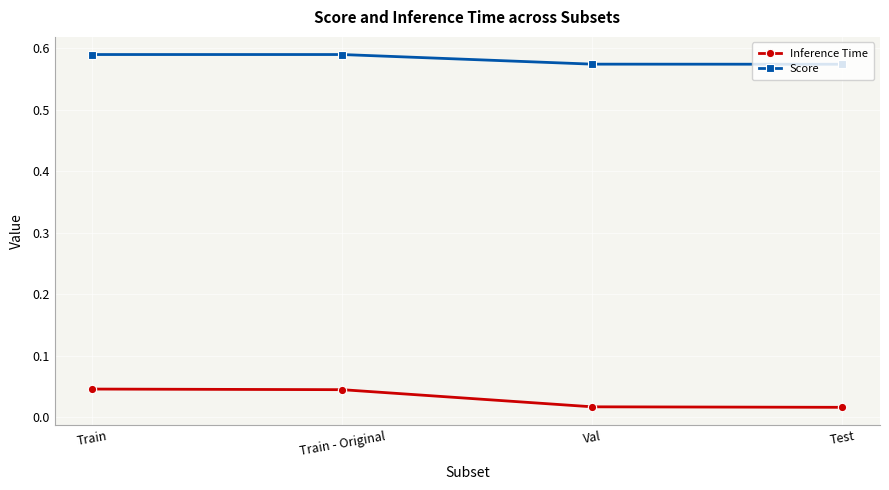

List the series in order of their overall mean, lowest first.

Inference Time, Score